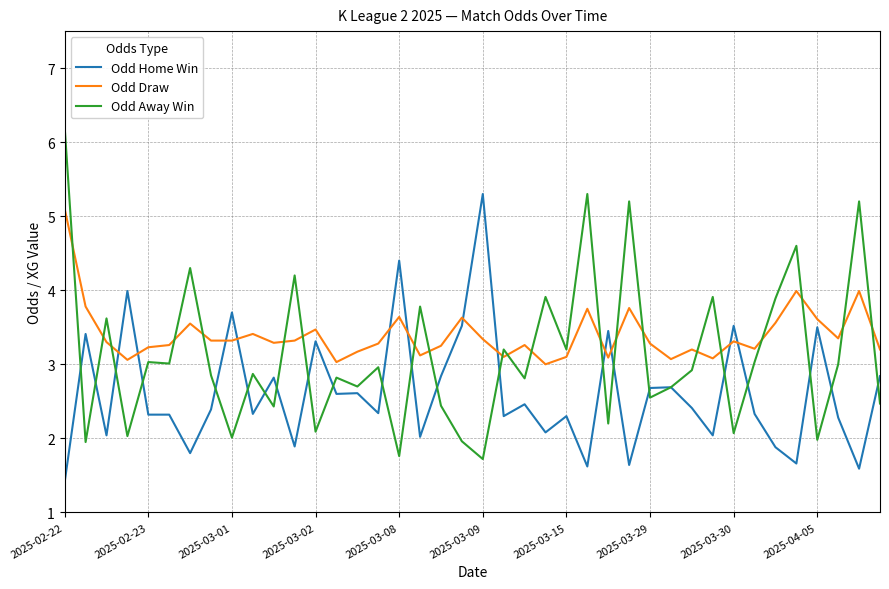

What is the maximum value for Odd Draw?

5.1